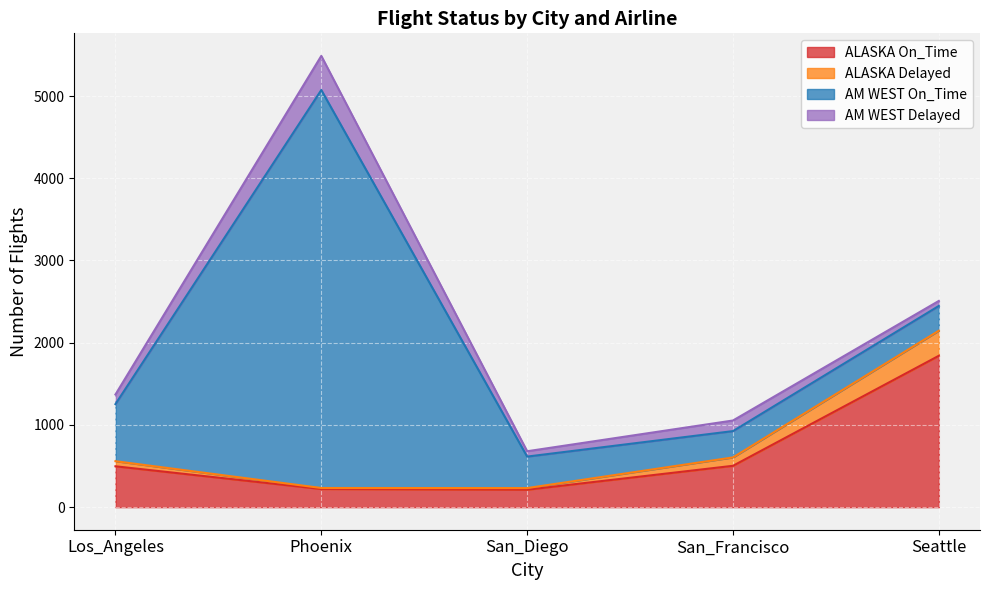

The ALASKA Delayed series shows 232 at San_Diego. True or false?

True